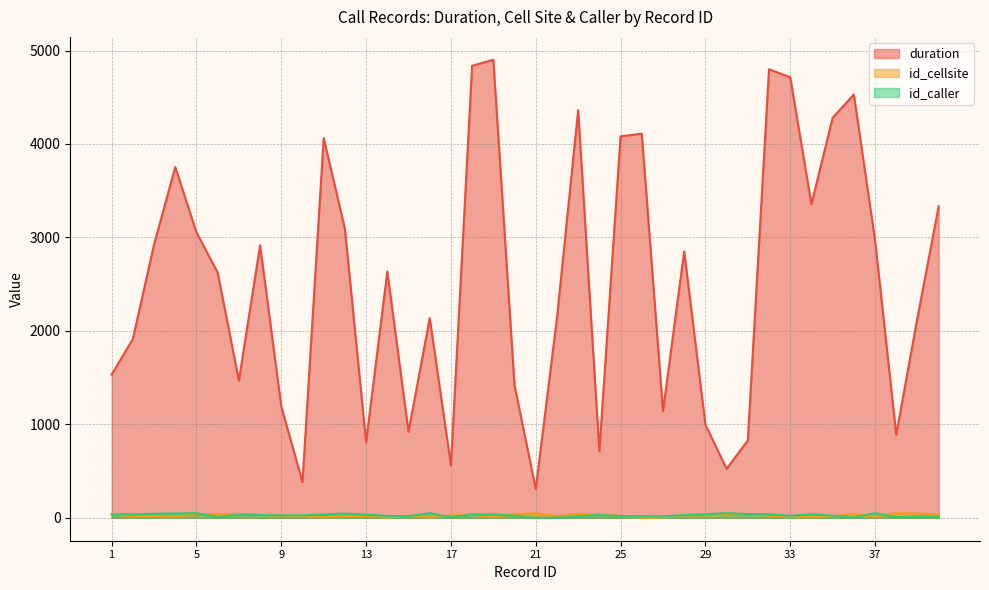

How many values in the id_cellsite series exceed 24?

19